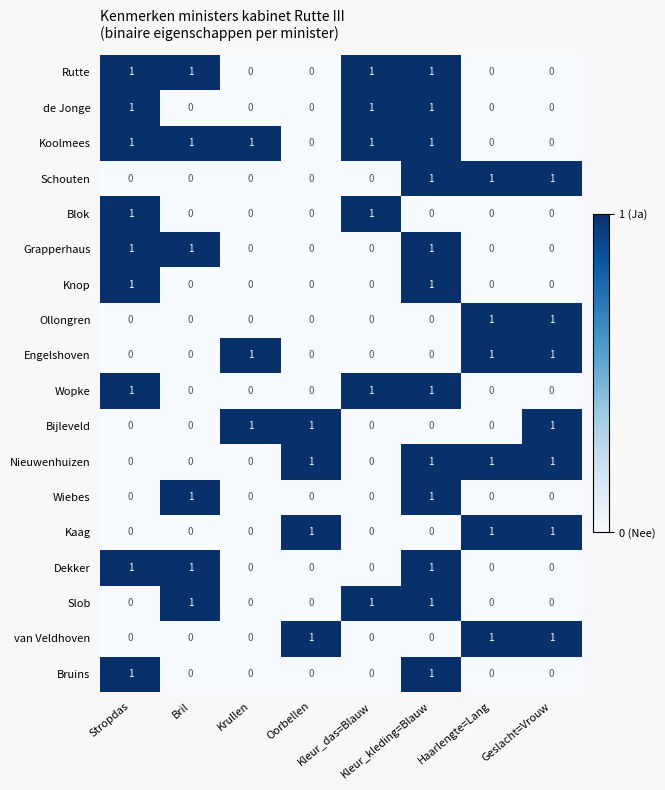

Which series has the largest total across all categories?

Koolmees